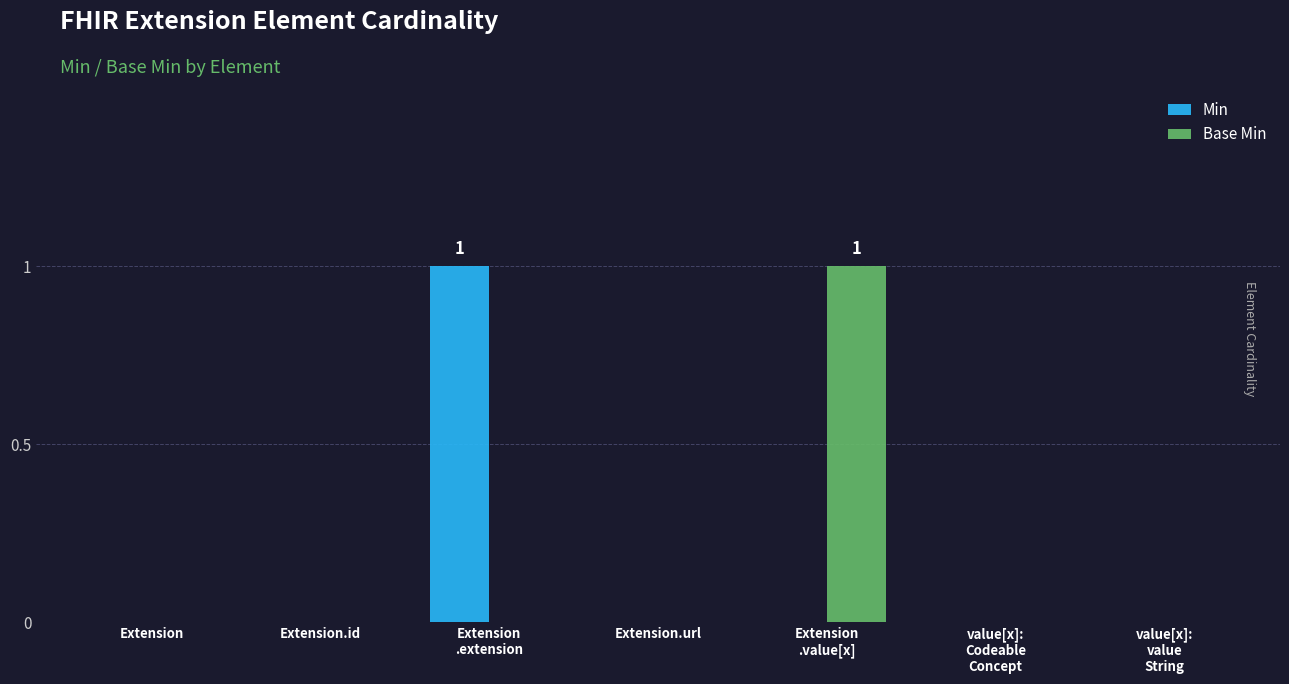

Is it true that Base Min equals 0 at Extension.url?

True